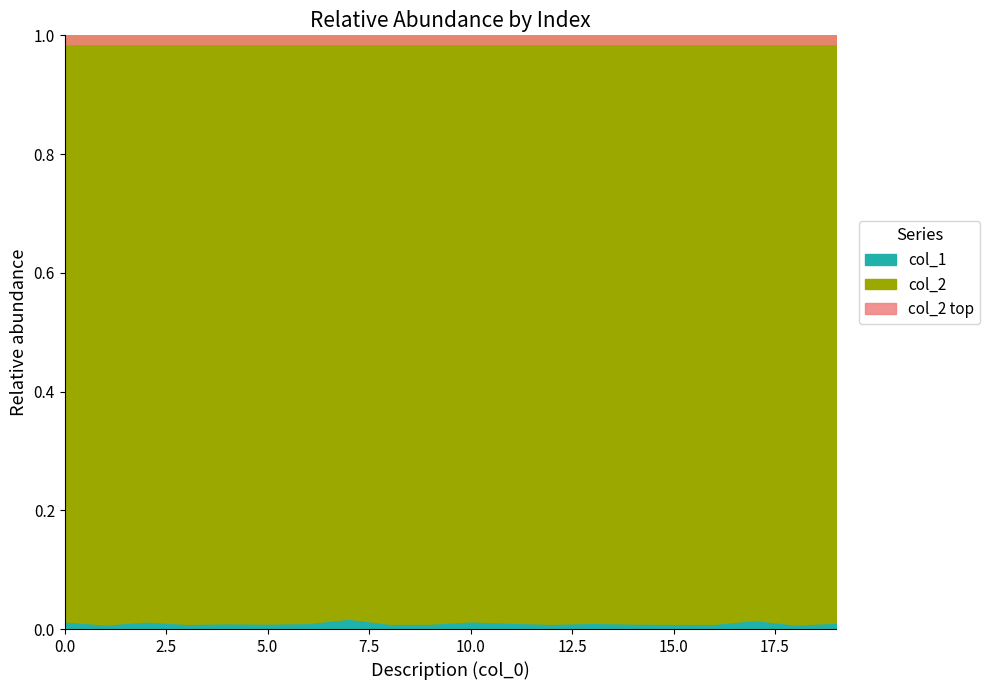

What is the difference between the highest and lowest values at 2?

1295